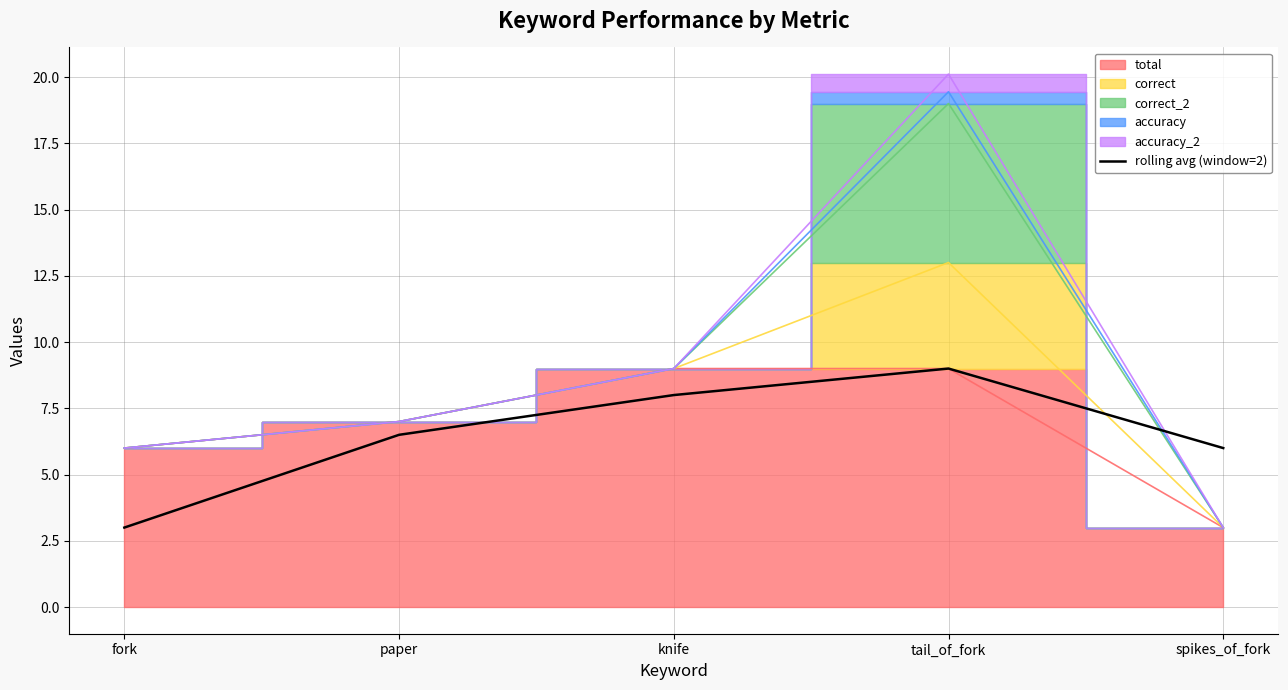

What position from the right is tail_of_fork?

2